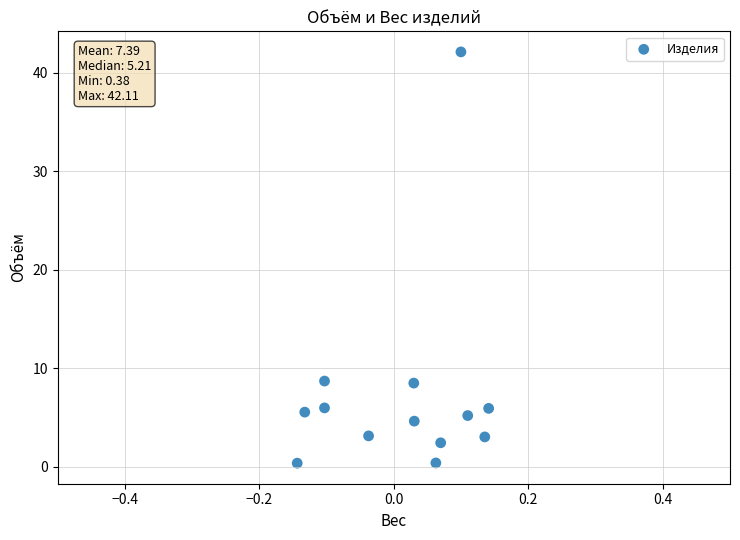

What is the range of X values (max minus min)?

0.3